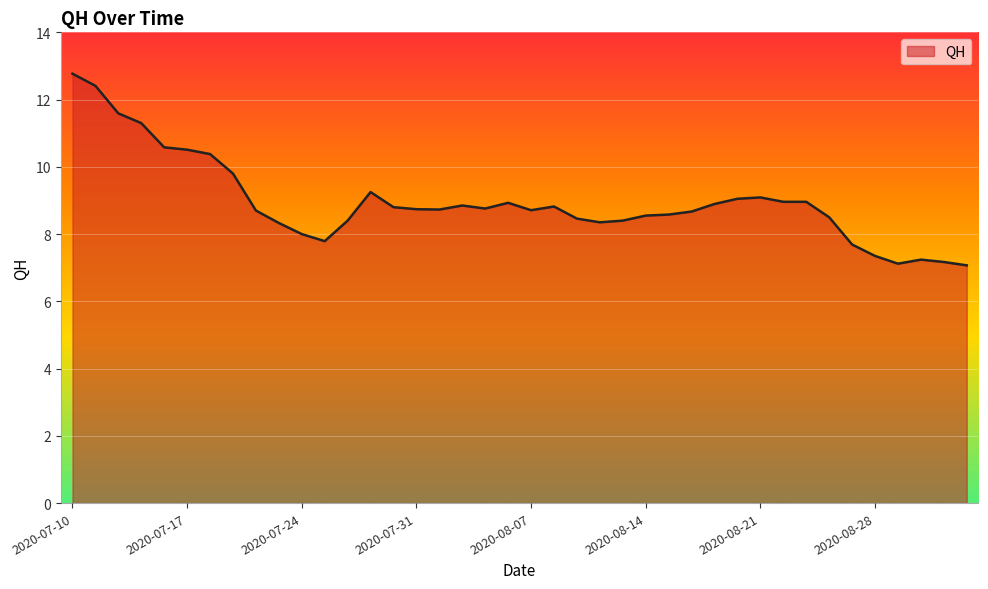

What is the difference between the maximum and minimum values?

5.7